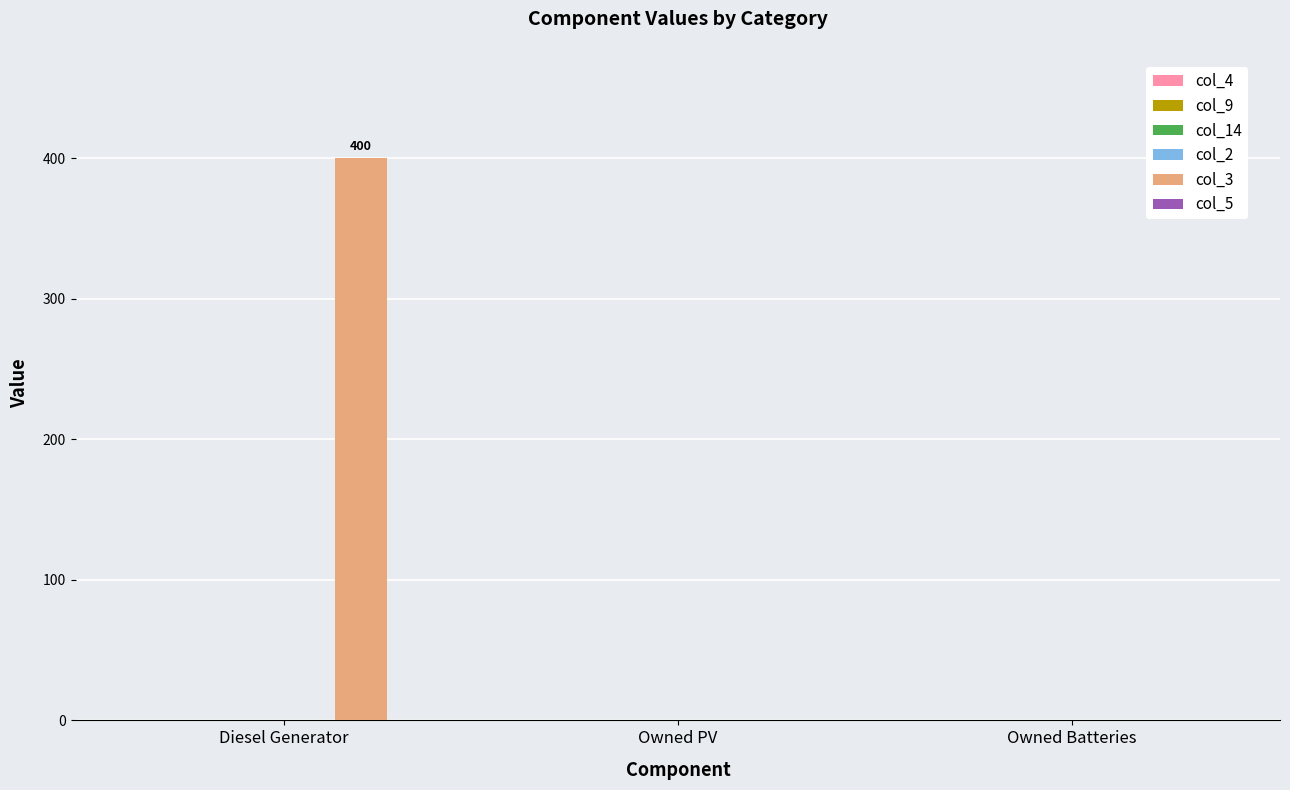

What is the change in value from Diesel Generator to Owned PV?

-400